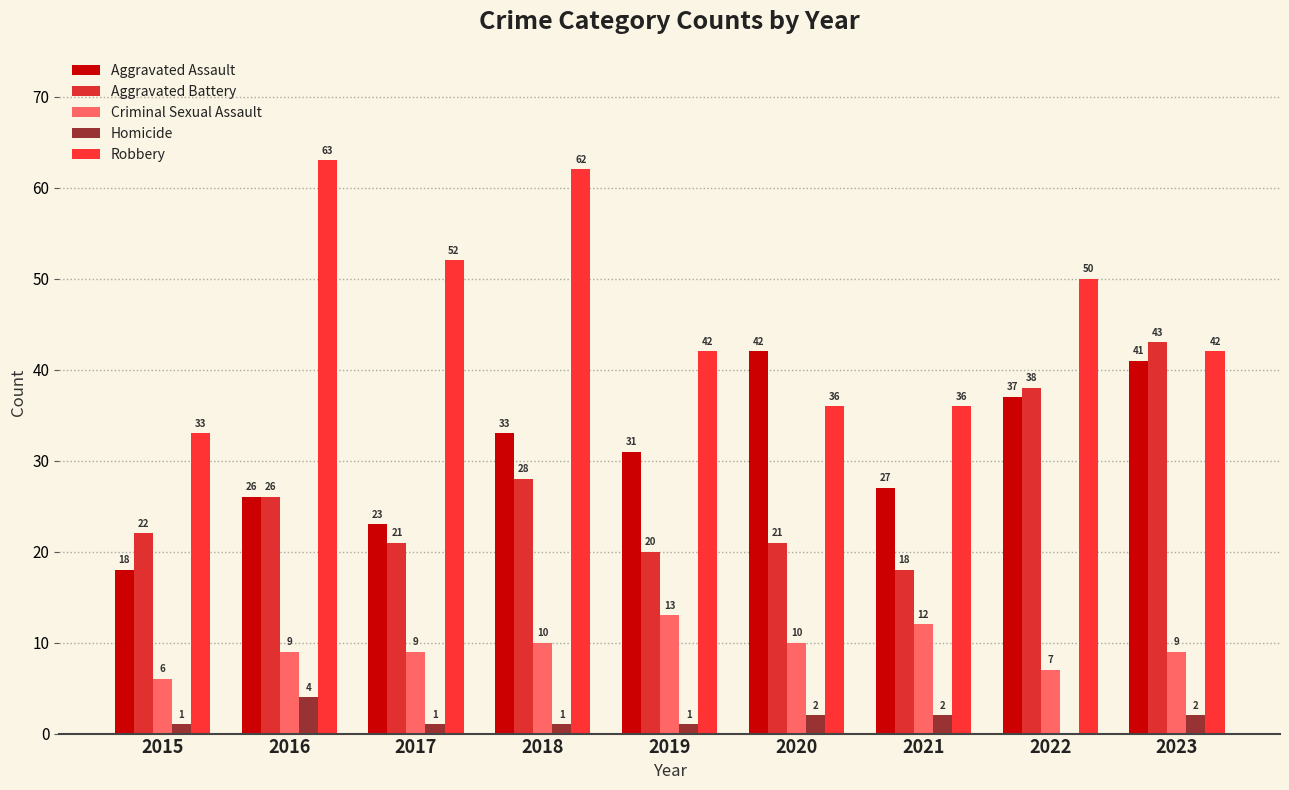

At which category does the chart reach its peak across all series?

2016